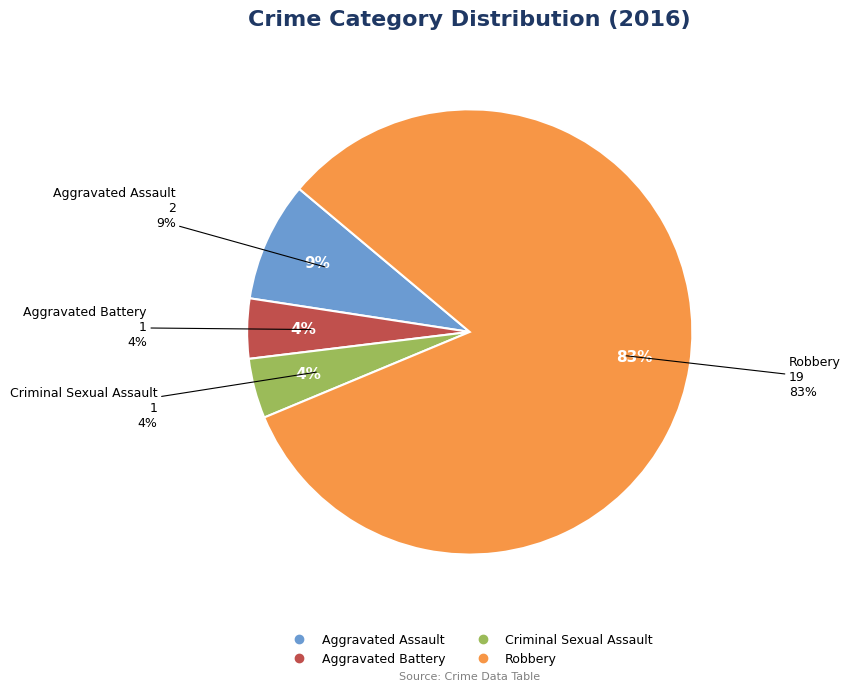

To the nearest percent, what percentage of the pie is Aggravated Battery?

4%